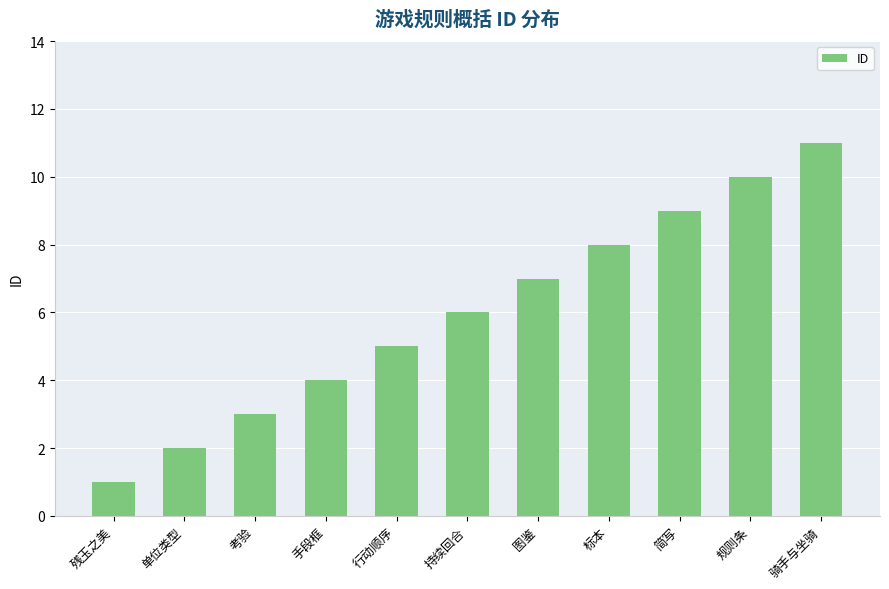

Approximately how many times larger is the value at 考验 compared to 图鉴?

0.4